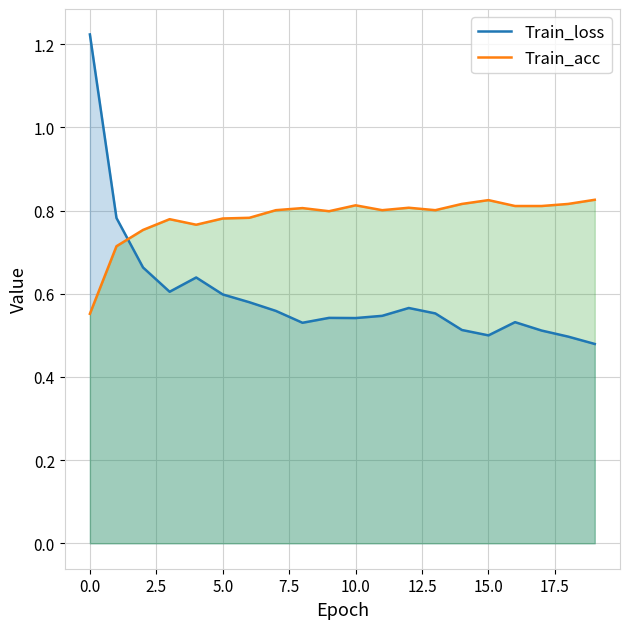

Which series has the largest total across all categories?

Train_acc